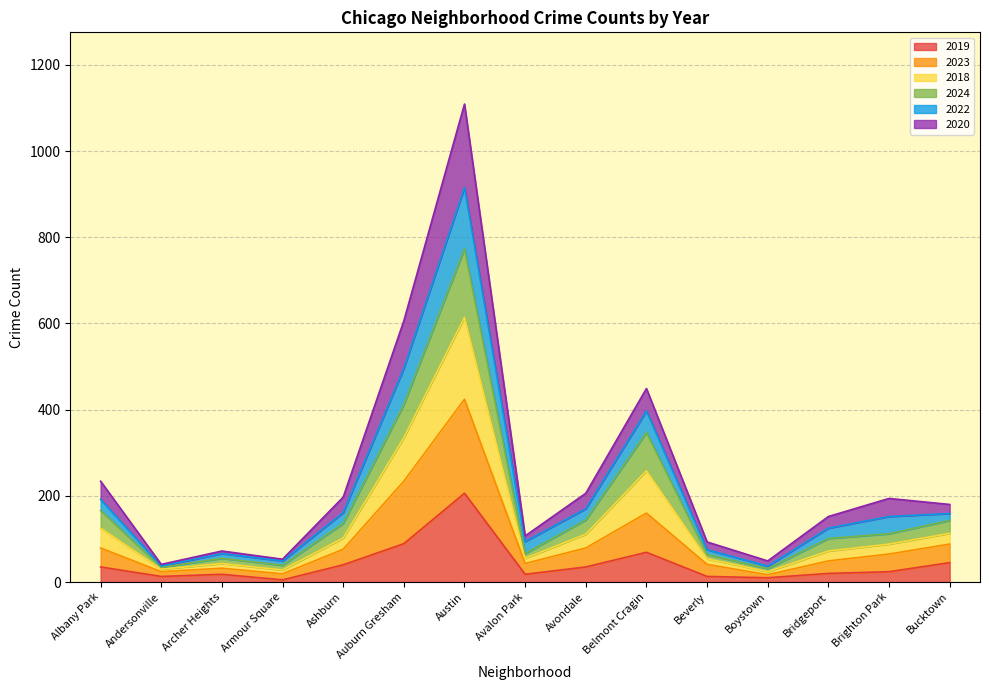

Does the chart have visible grid lines?

Yes